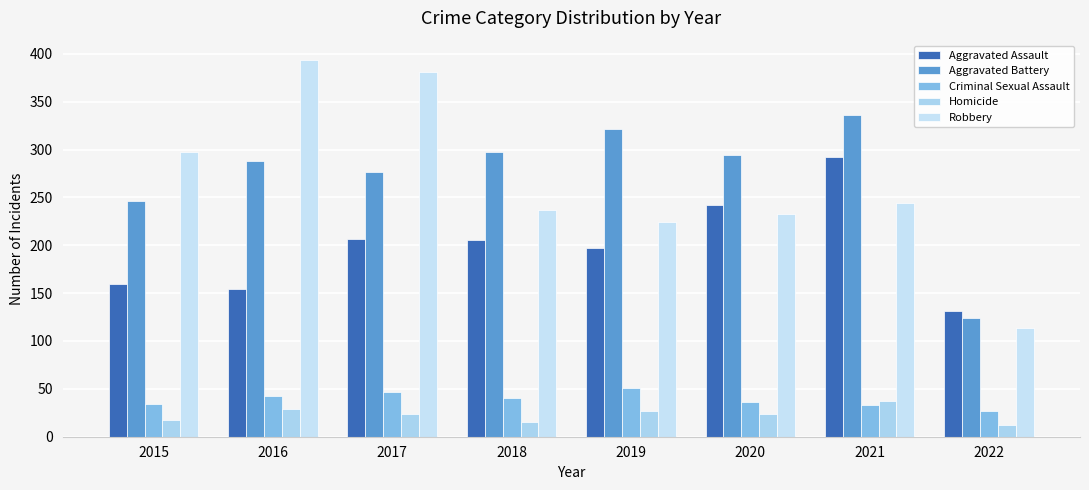

Which series has the largest total across all categories?

Aggravated Battery